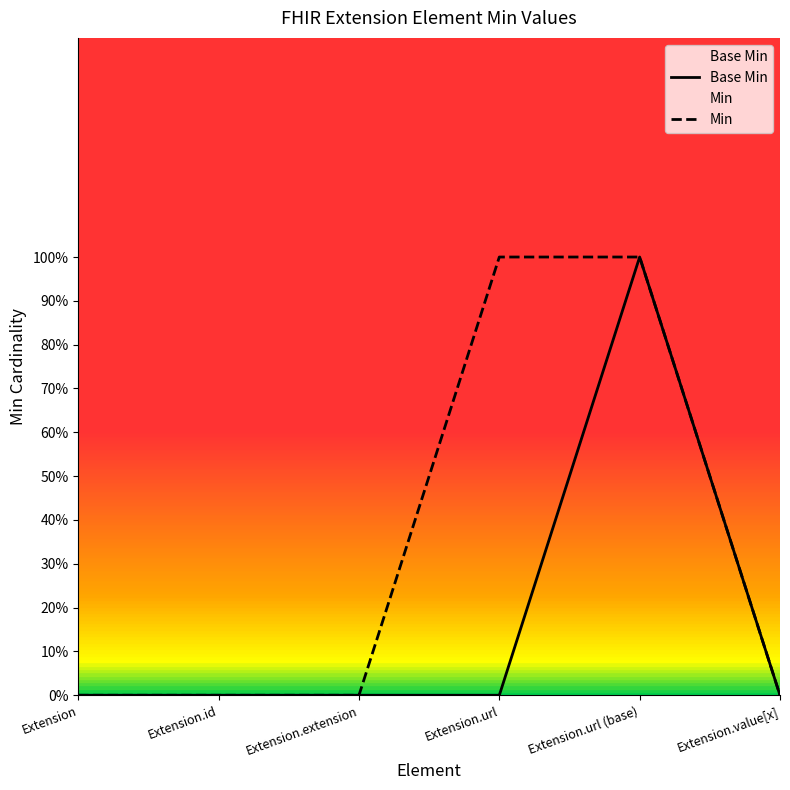

Reading right to left, what are all the values shown in this chart?

Base Min: Extension.value[x]=0	Extension.url (base)=1	Extension.url=0	Extension.extension=0	Extension.id=0	Extension=0
Min: Extension.value[x]=0	Extension.url (base)=1	Extension.url=1	Extension.extension=0	Extension.id=0	Extension=0